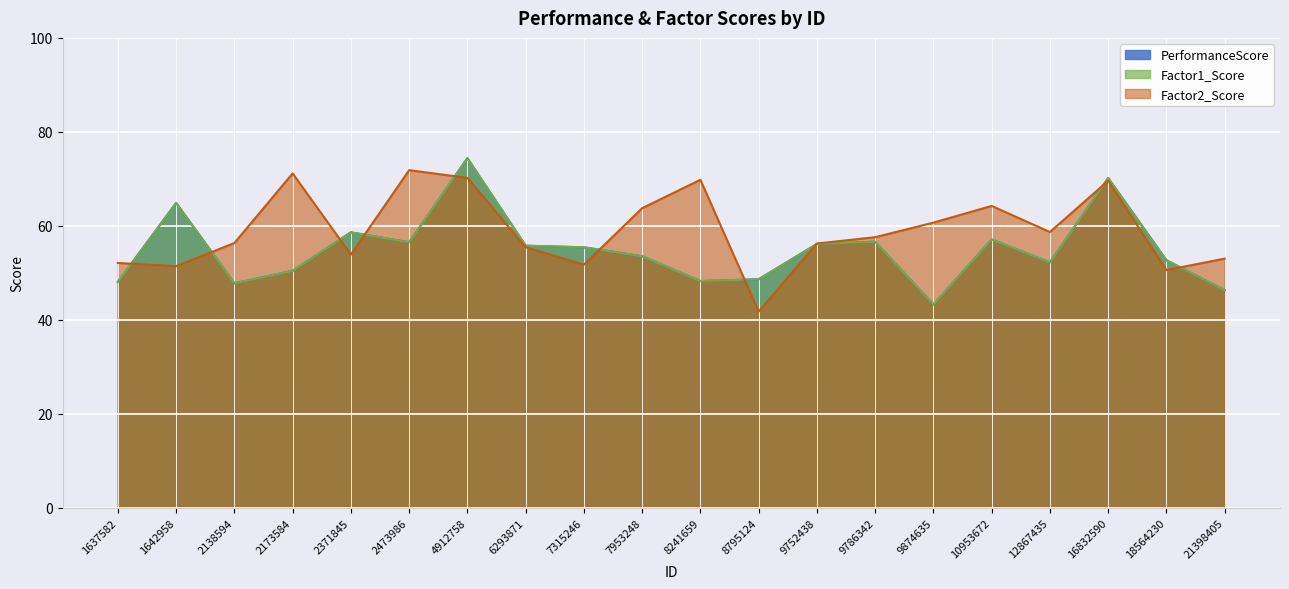

Which series has the widest spread of values?

PerformanceScore